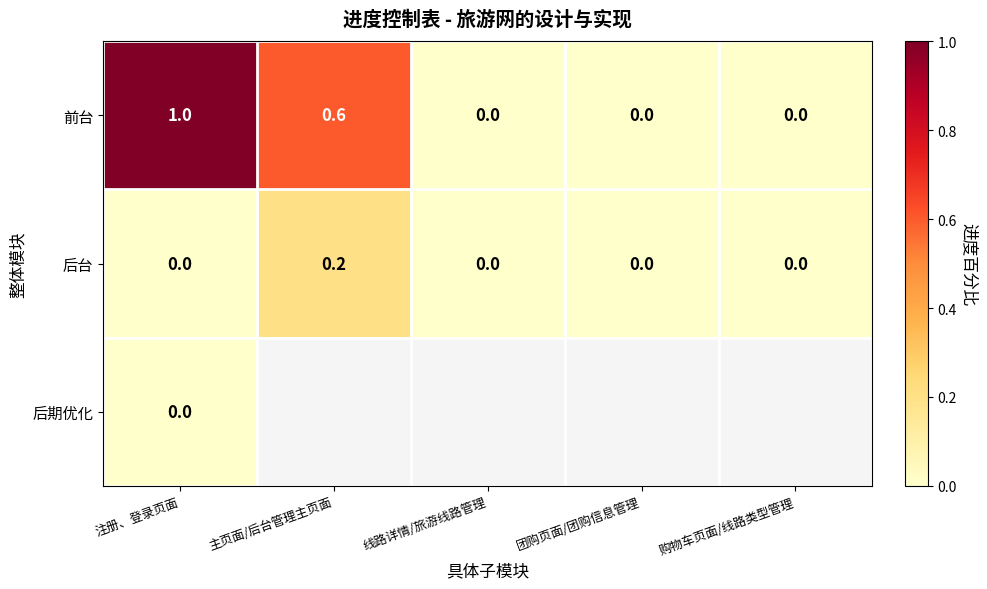

What is the sum of the 前台 values at 主页面/后台管理主页面 and 团购页面/团购信息管理?

0.6